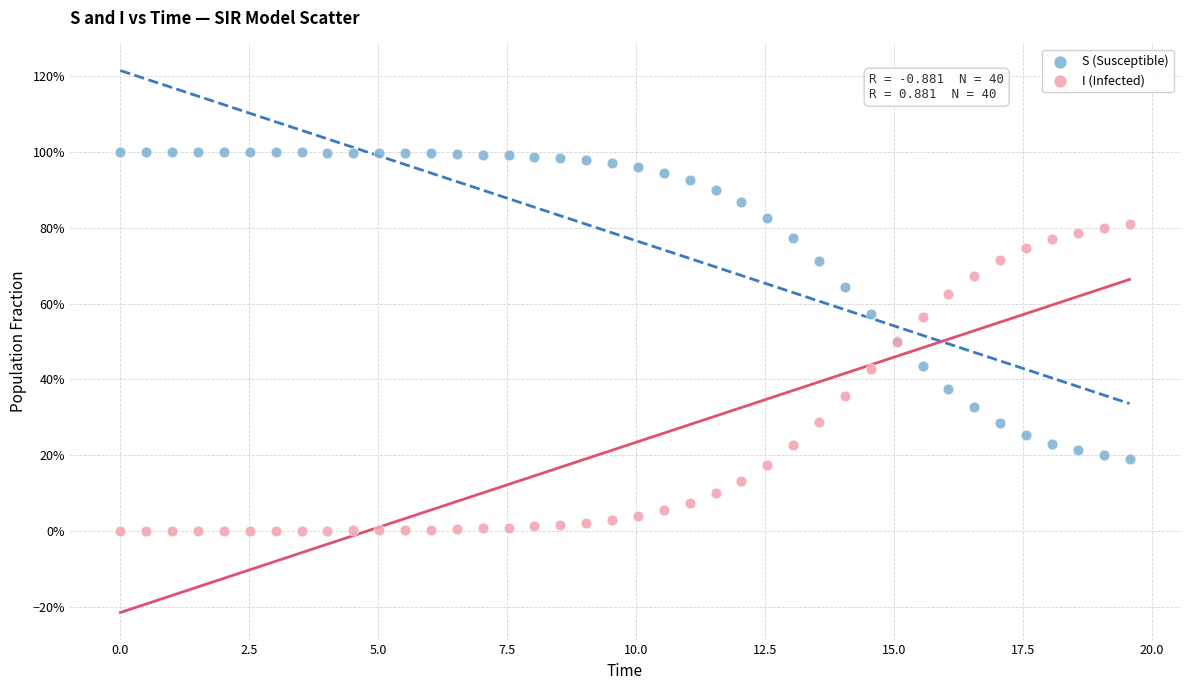

Which series contains the highest Y value?

S (Susceptible)